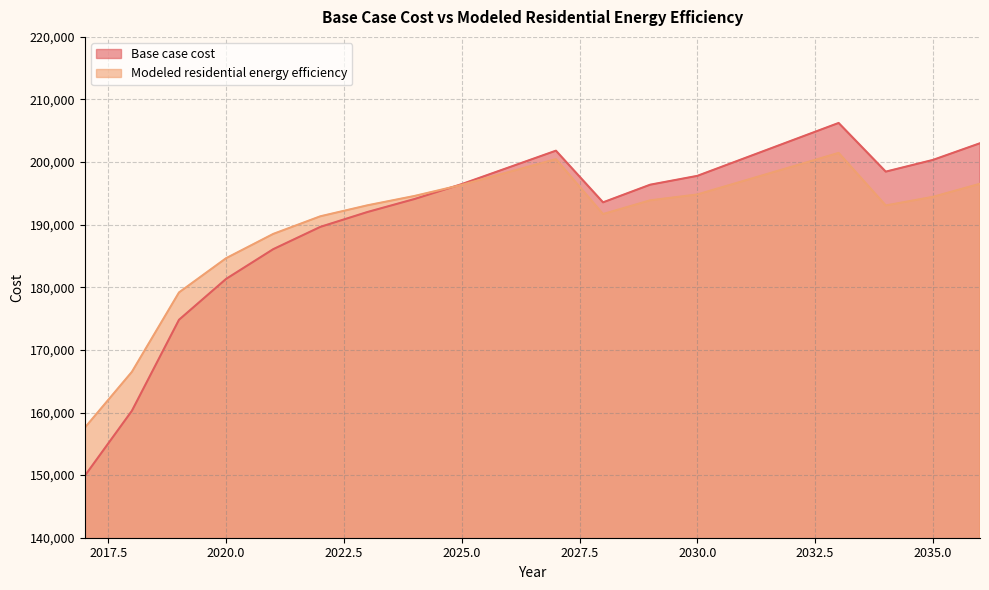

At how many categories does at least one series exceed 189110?

15